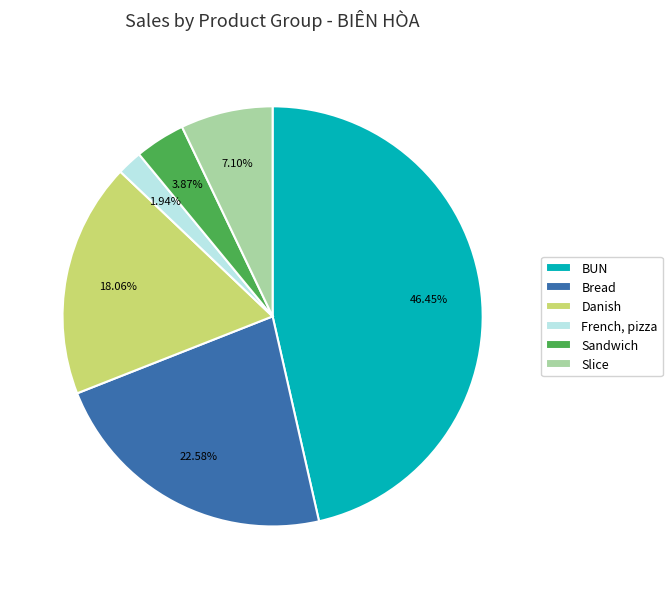

Is the sum of Sandwich and Slice greater than half?

No